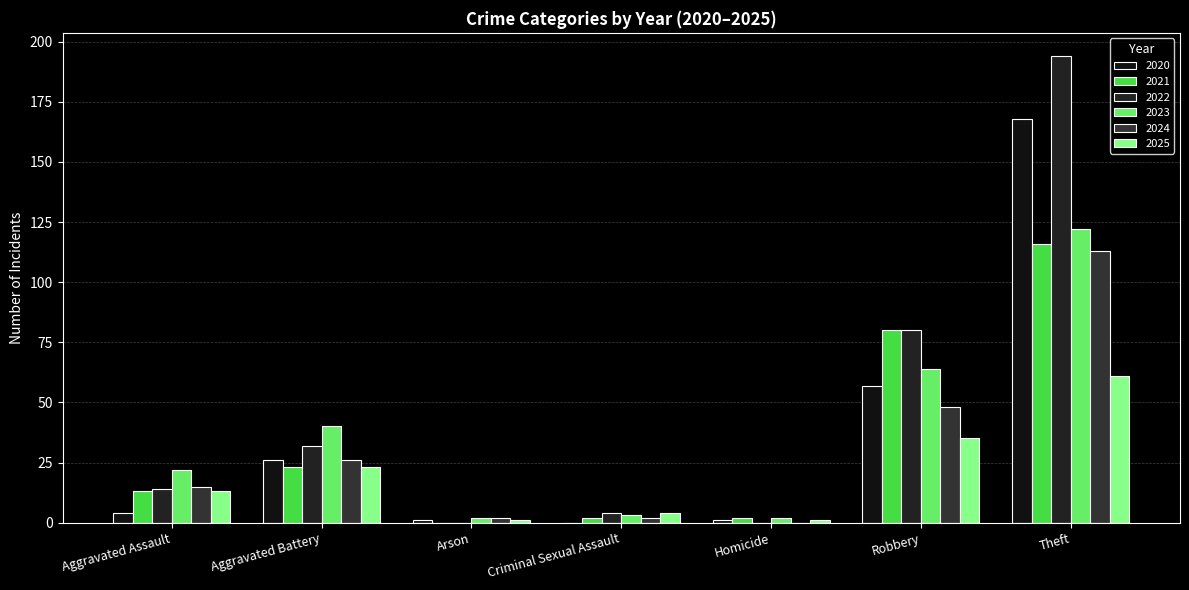

How many data points does each series have?

7